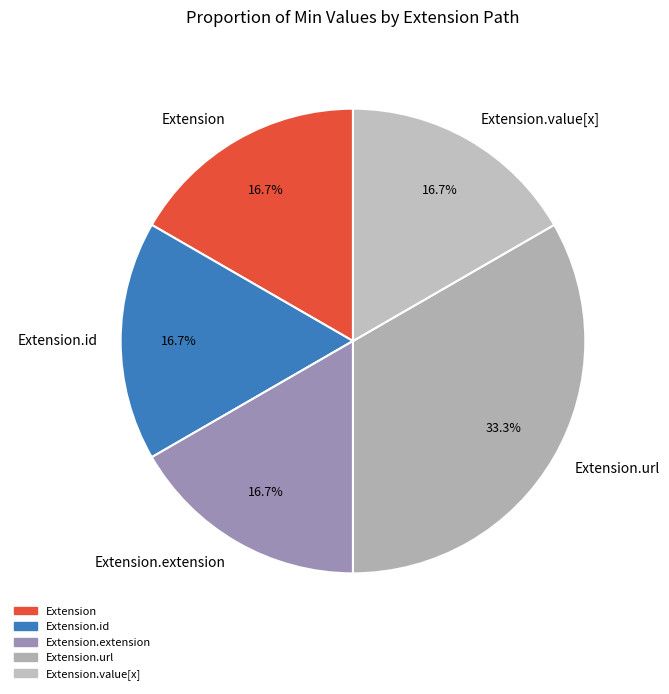

What is the ratio of the value at Extension.extension to the value at Extension?

1.0